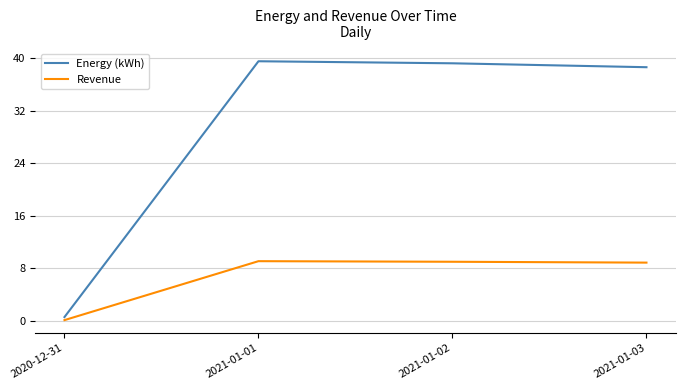

What is the spread (max minus min) of values at 2020-12-31?

0.5